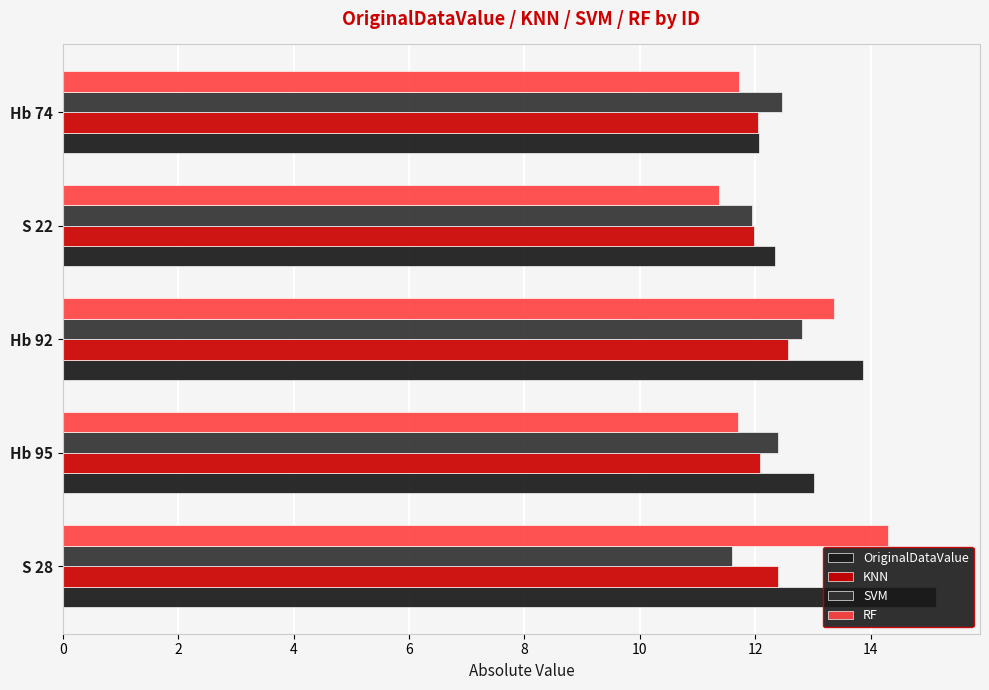

Reading left to right, extract all data points from this chart.

OriginalDataValue: 15.1	13.0	13.9	12.3	12.1
KNN: 12.4	12.1	12.6	12.0	12.1
SVM: 11.6	12.4	12.8	11.9	12.5
RF: 14.3	11.7	13.4	11.4	11.7